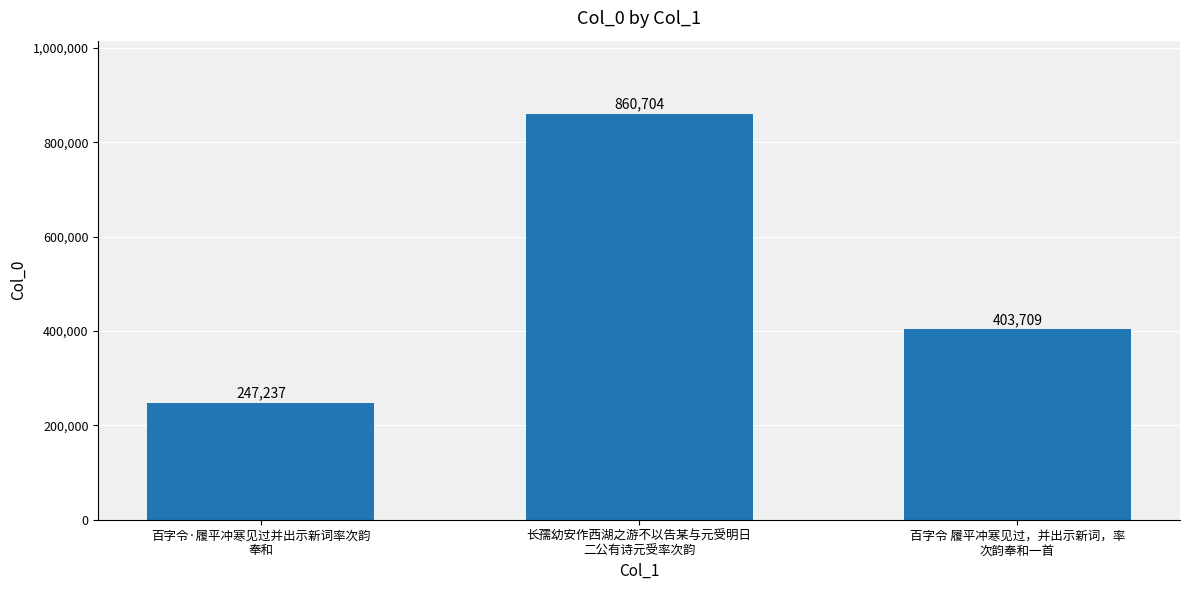

What is the approximate value at 百字令 履平冲寒见过，并出示新词，率
次韵奉和一首?

403709